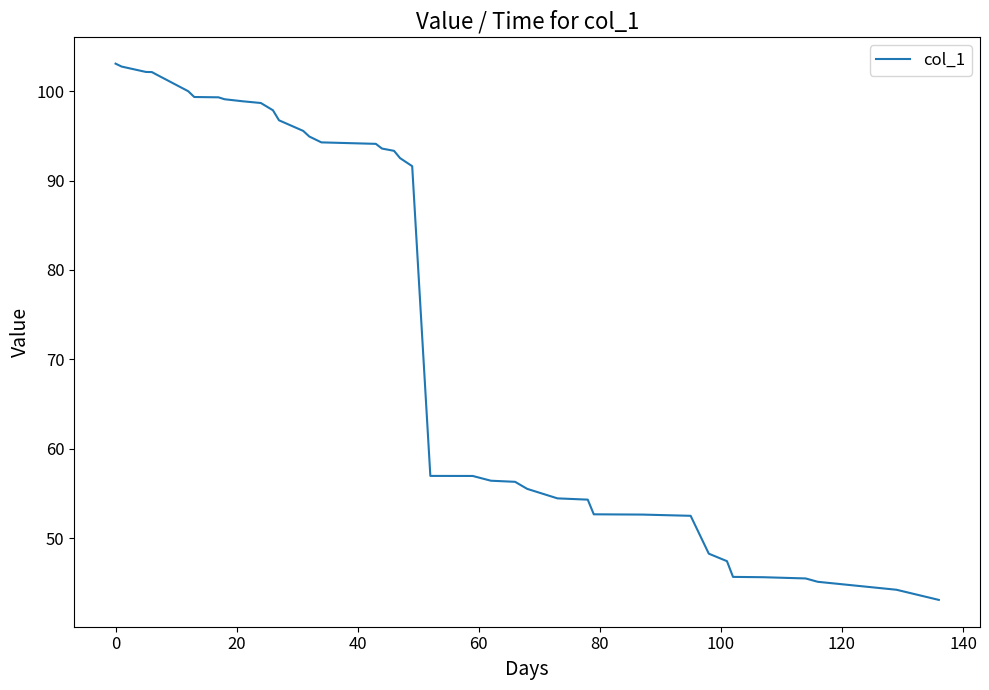

How many series are shown in this chart?

1